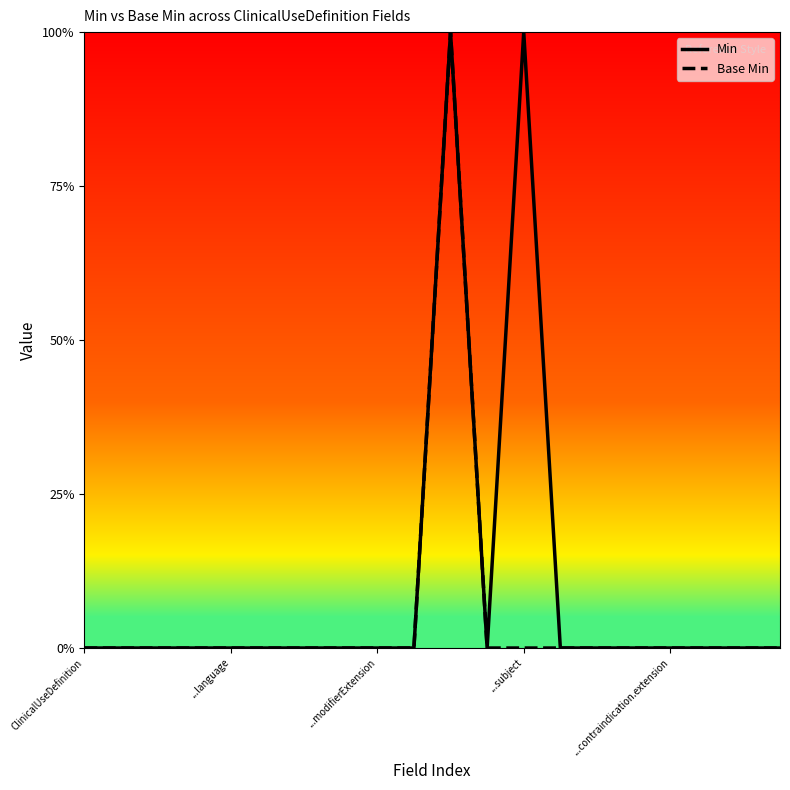

How many Base Min values are between 0 and 1?

20